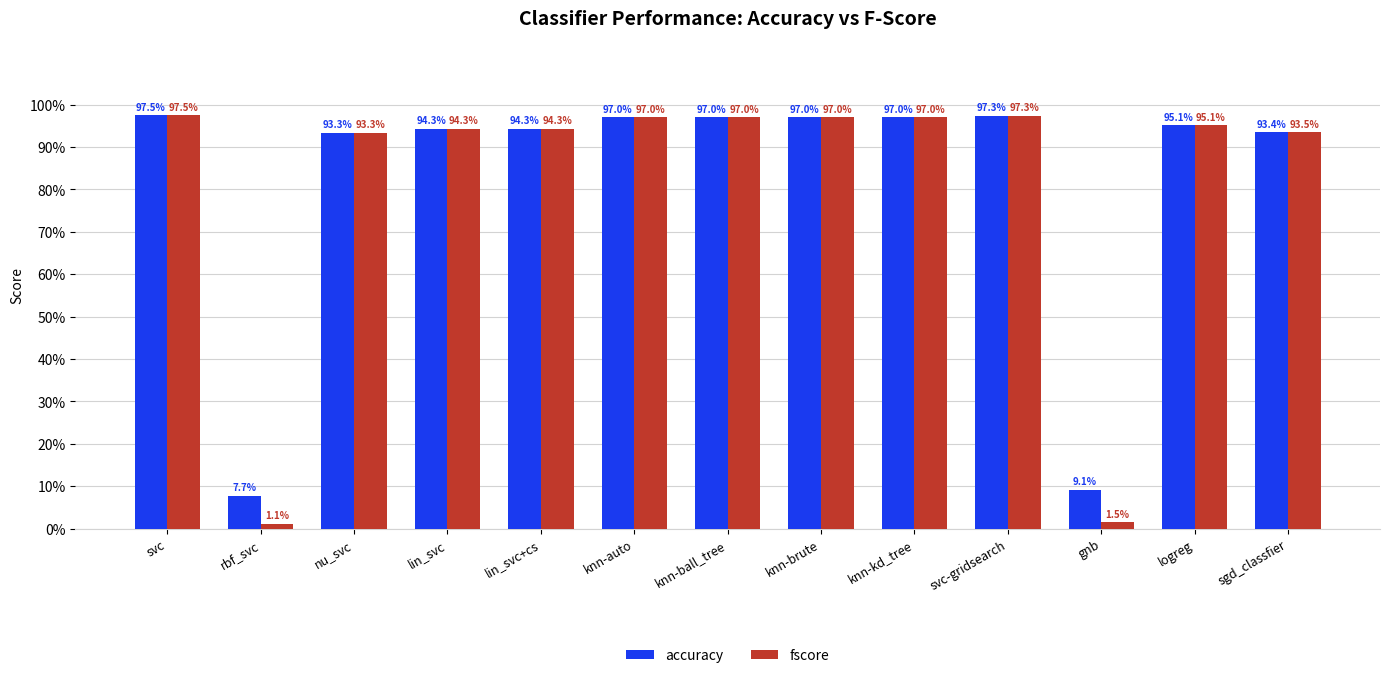

What is the label of the 7th bar from the left?

knn-ball_tree